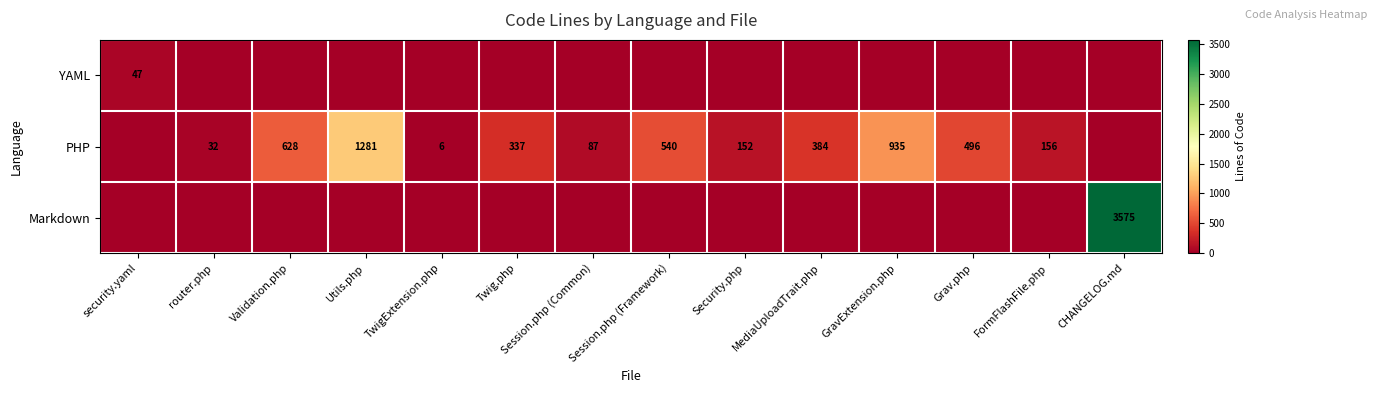

Is the value of YAML at Utils.php greater than the value of Markdown at CHANGELOG.md?

No